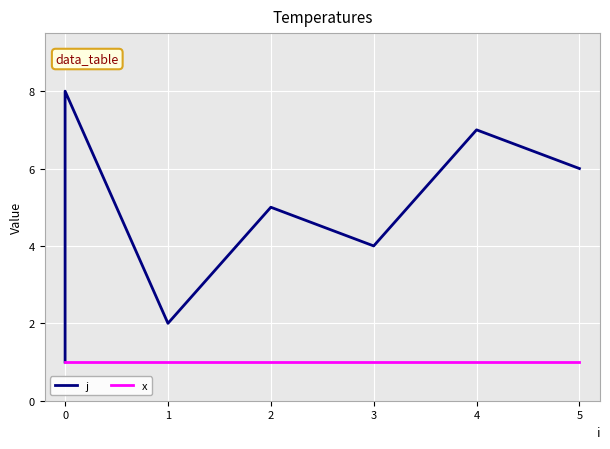

Is this an area chart (filled region under the line)?

No